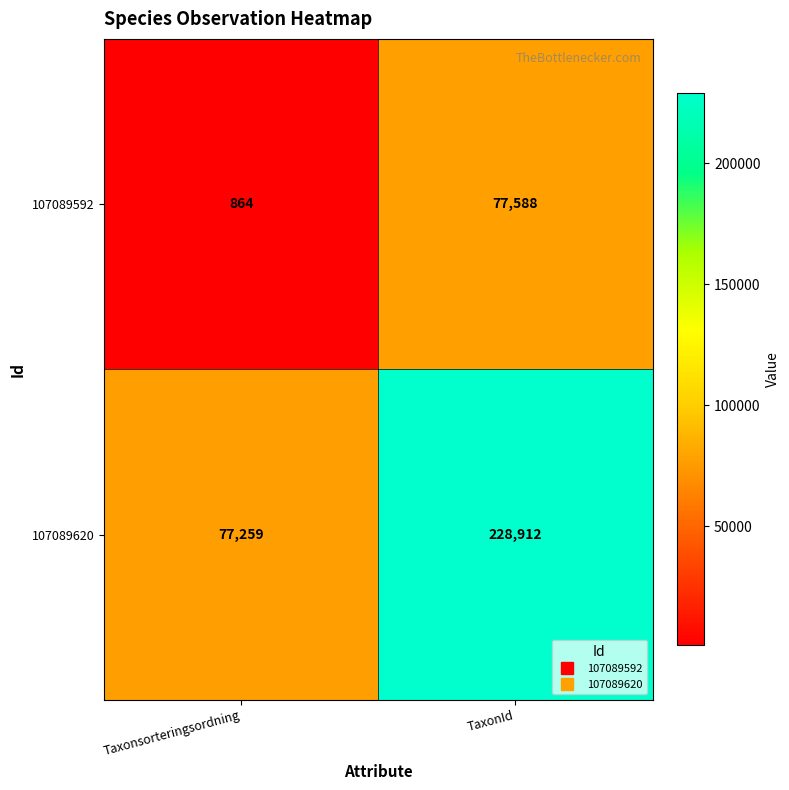

Between Taxonsorteringsordning and TaxonId, which series saw the biggest shift?

107089620